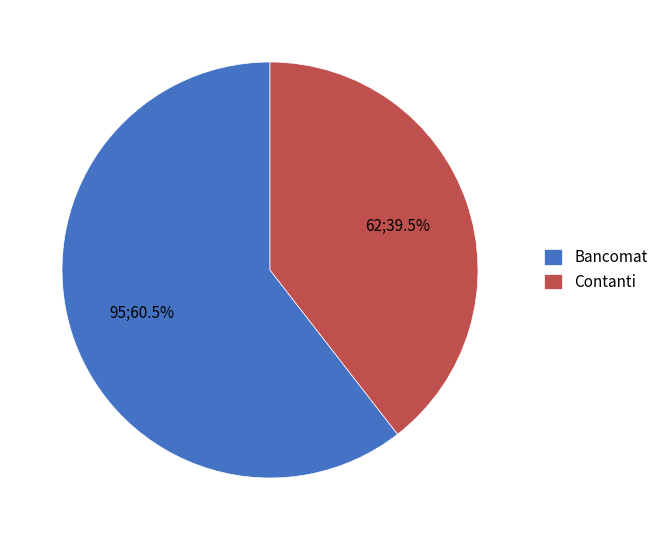

Which category accounts for the majority?

Bancomat